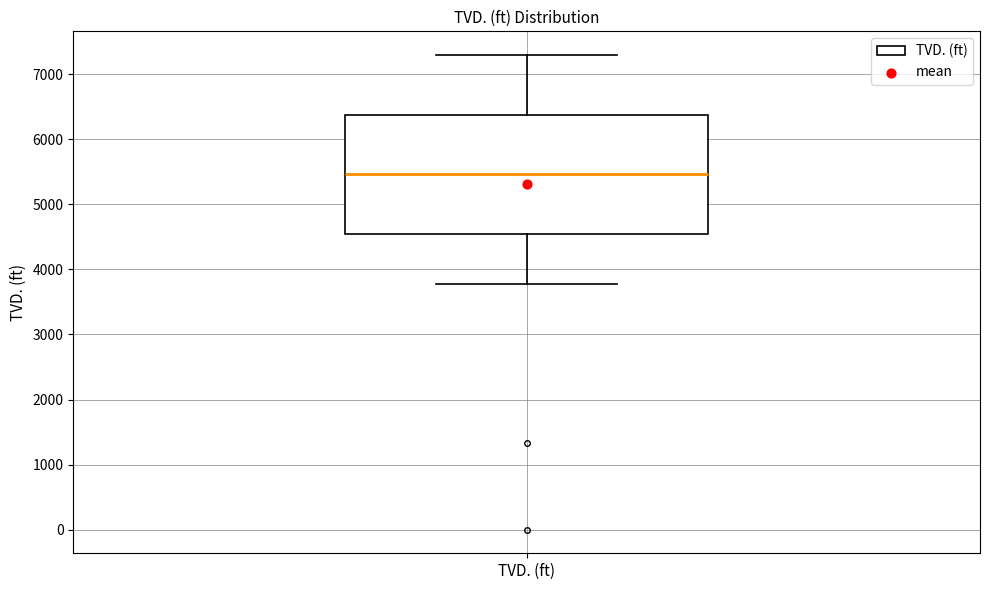

Transcribe this box plot: give where the median line is, the range the box spans, and where the two whiskers end, as read against the y-axis. The values are not printed on the chart, so give them approximately, as read against the axis.

median 5500, box 4600 to 6400, whiskers 3800 to 7300